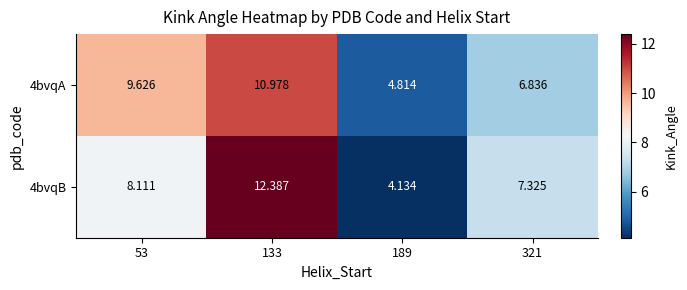

Is the value of 4bvqB at 133 greater than the value of 4bvqA at 133?

Yes